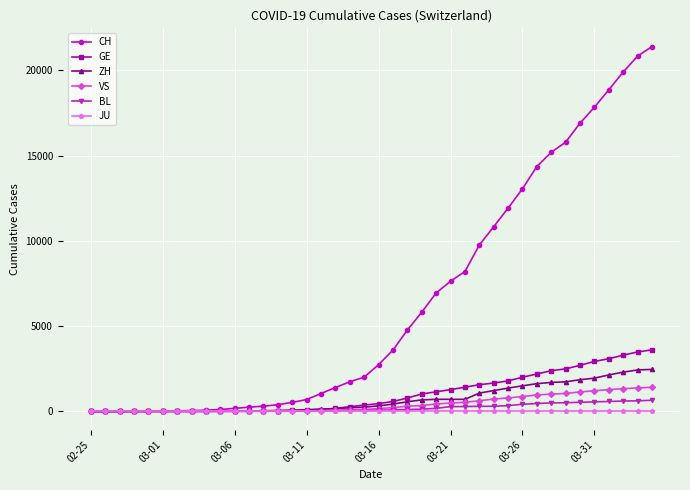

Which series has the largest range (max minus min)?

CH